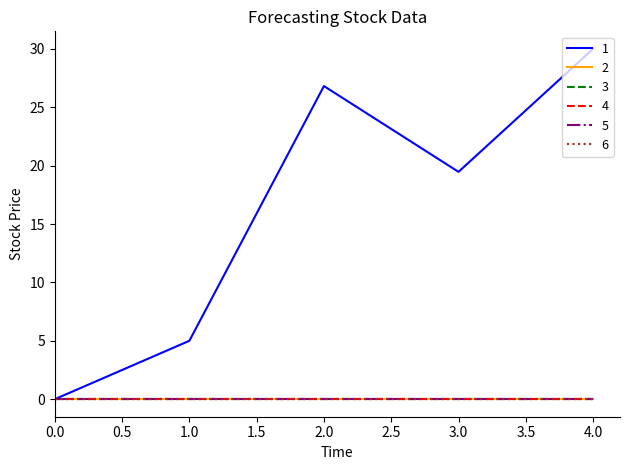

Which category has the highest value in the 1 series?

4.0